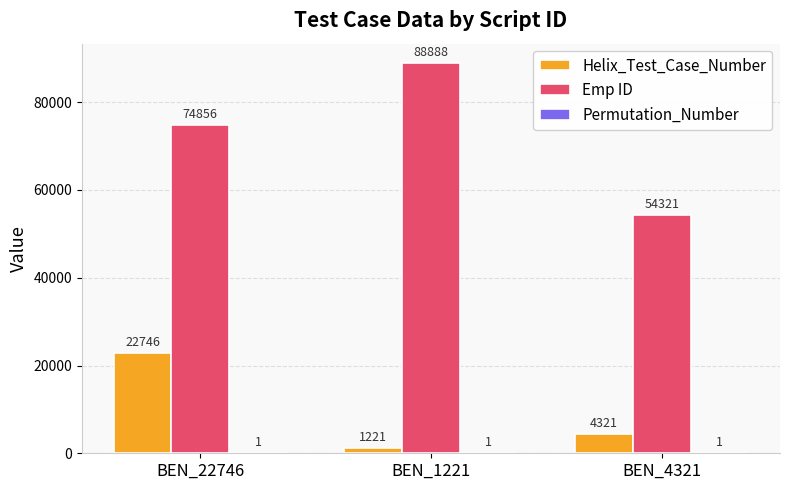

What is the greatest value displayed?

88888